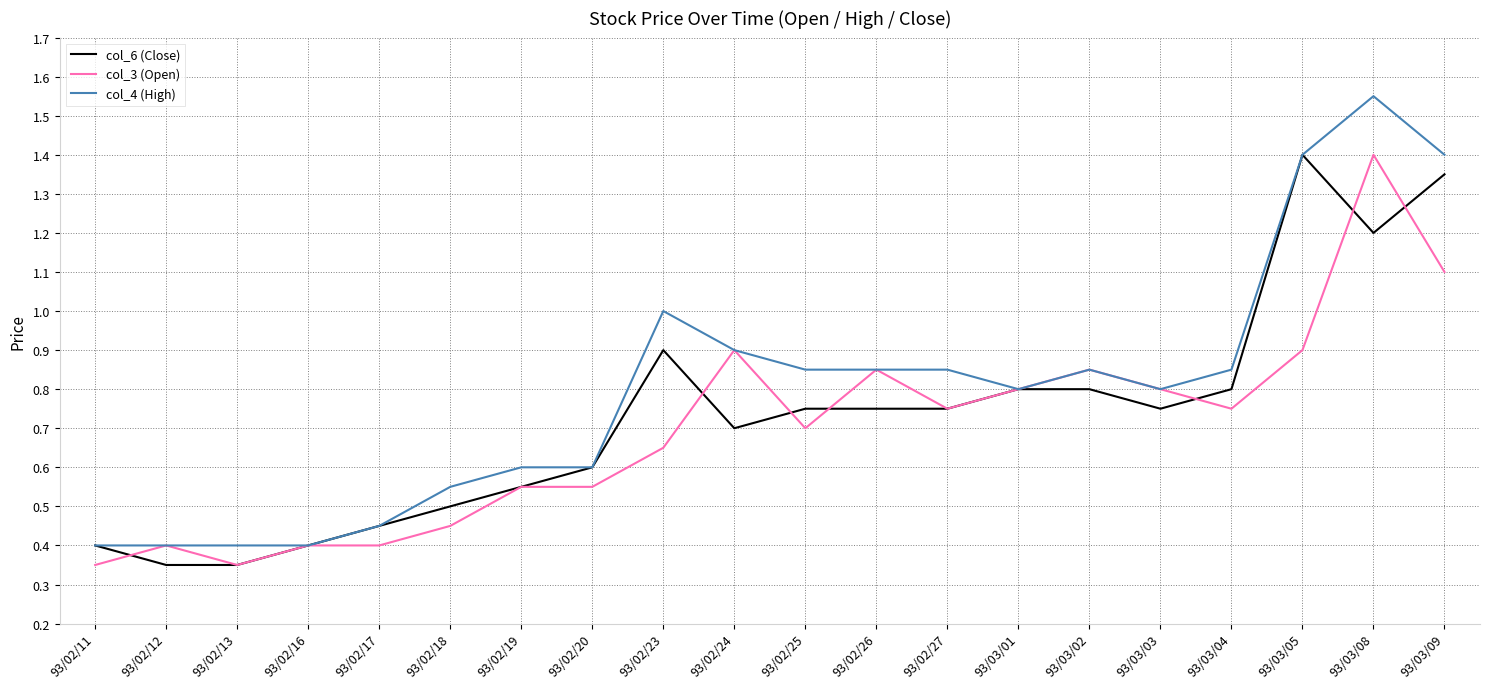

Which series has the largest total across all categories?

col_4 (High)